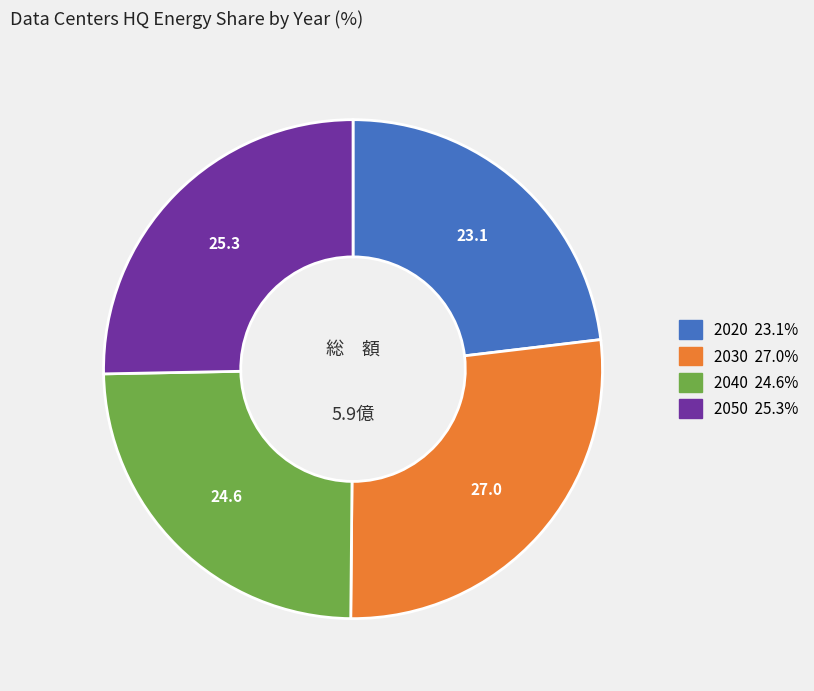

How many segments does this pie chart have?

4